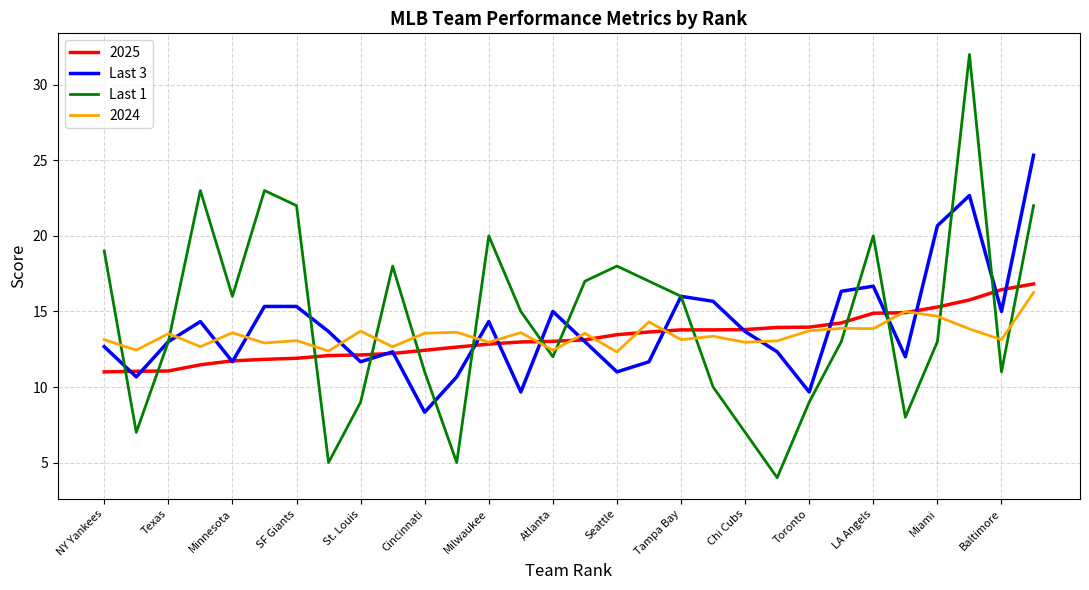

What is the smallest value displayed?

4.0